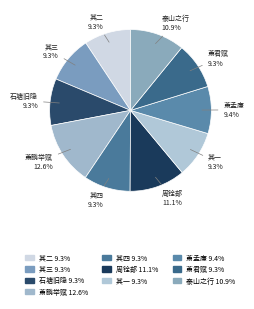

Which slice is the largest?

萧鹏举赋